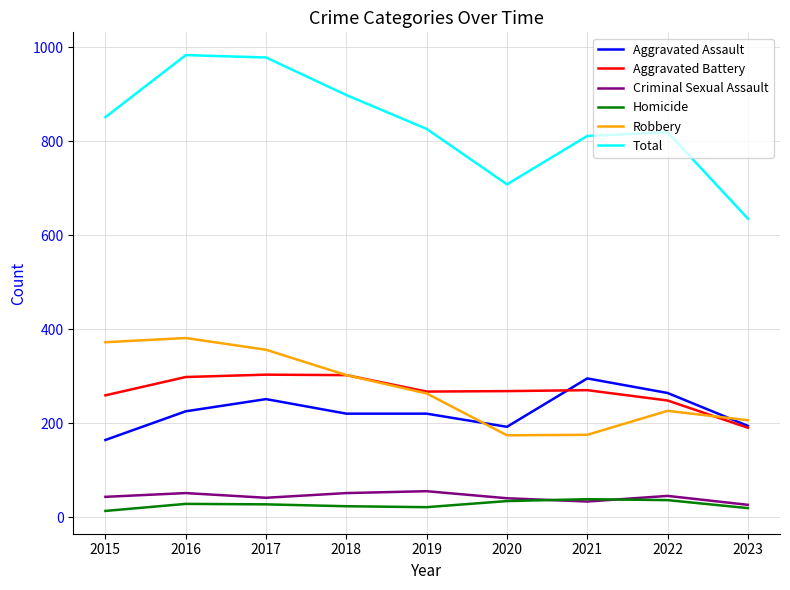

What is the maximum value shown in the chart?

983